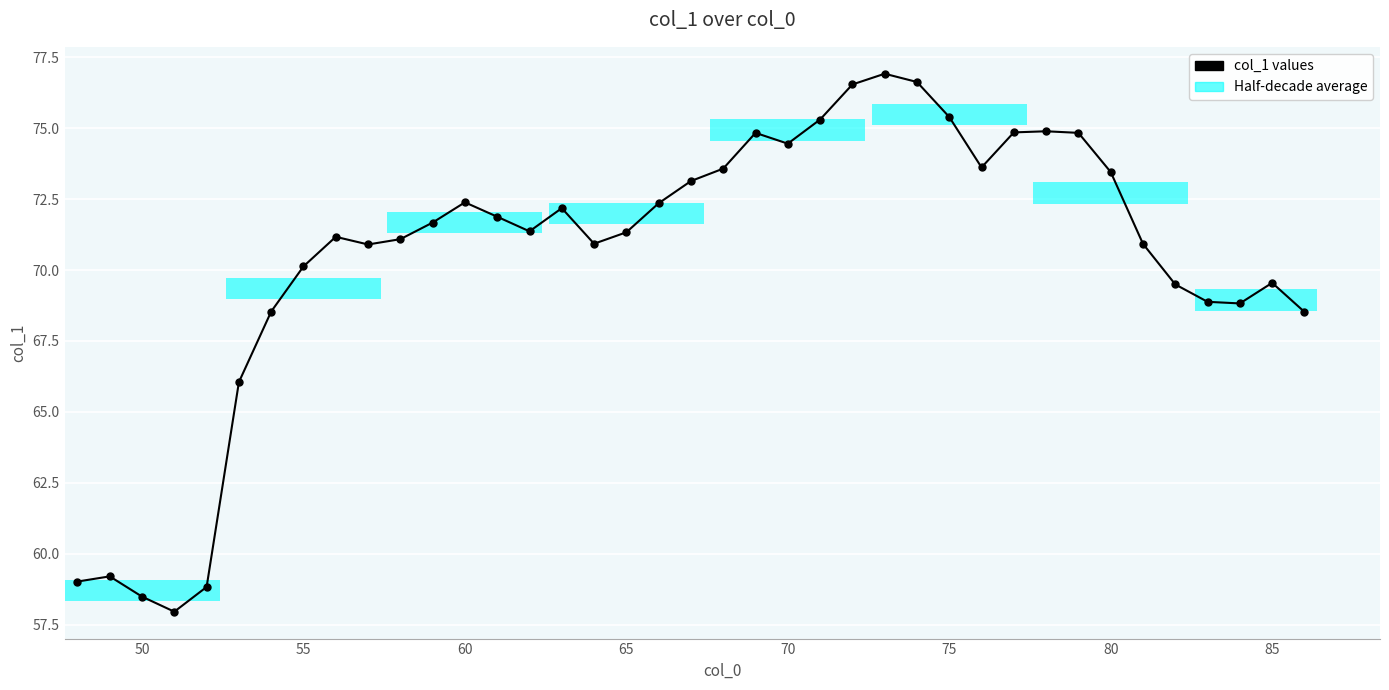

How many values are below 71?

16